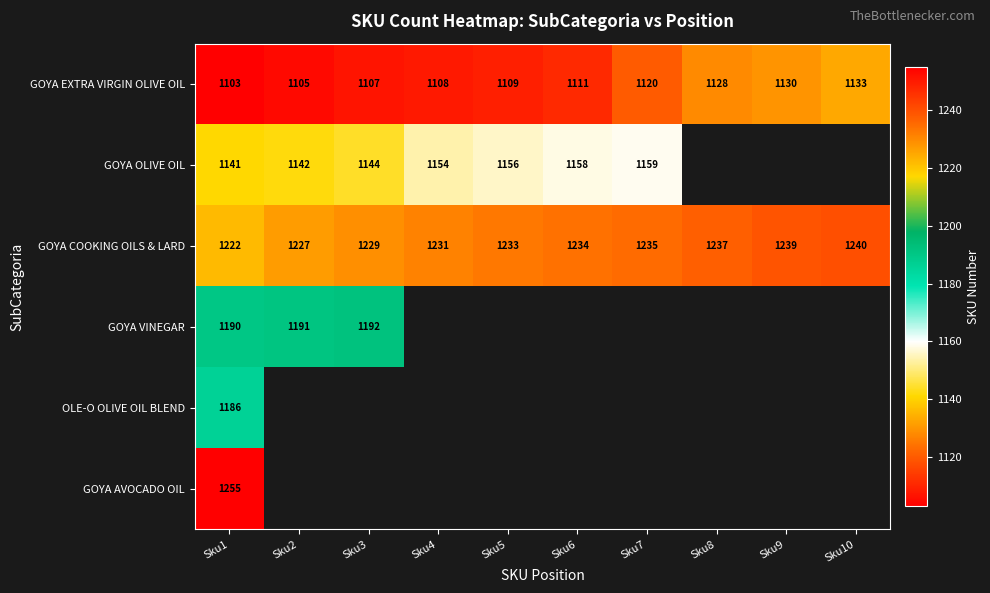

What is the spread (max minus min) of values at Sku5?

124.0